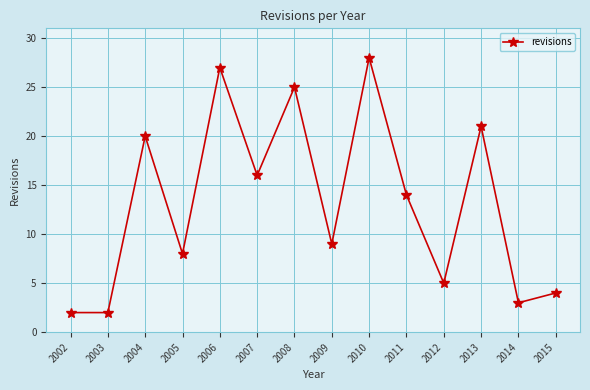

What is the smallest value displayed?

2